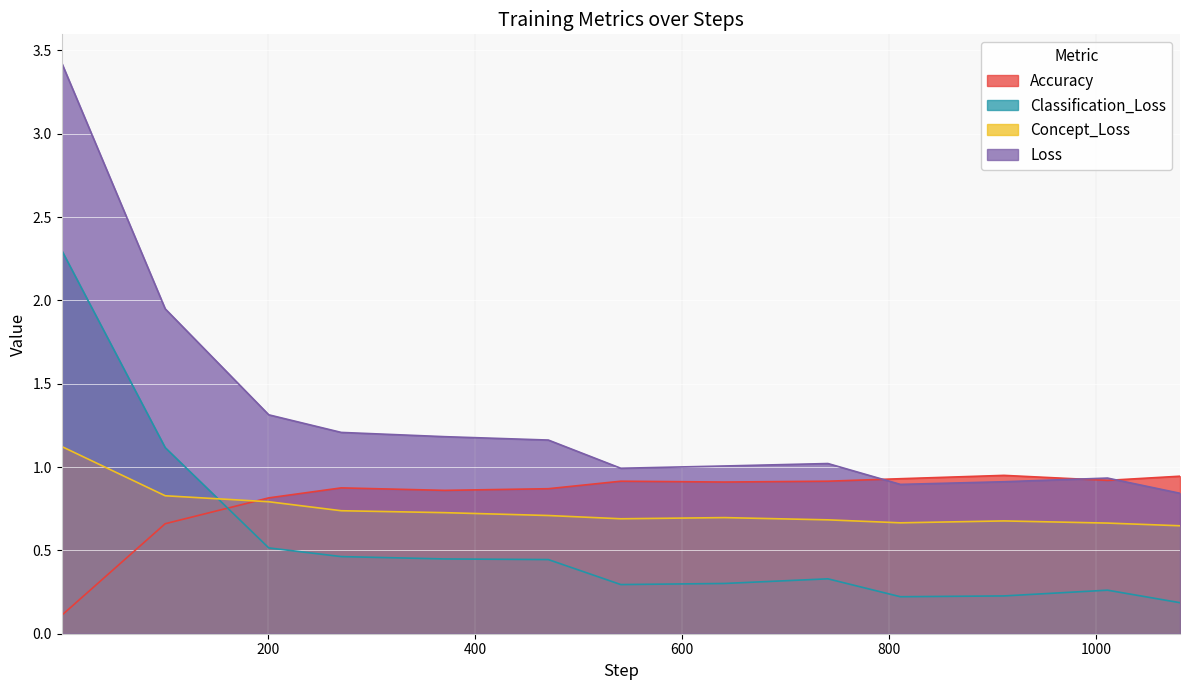

What is the sum of all Concept_Loss values?

9.6